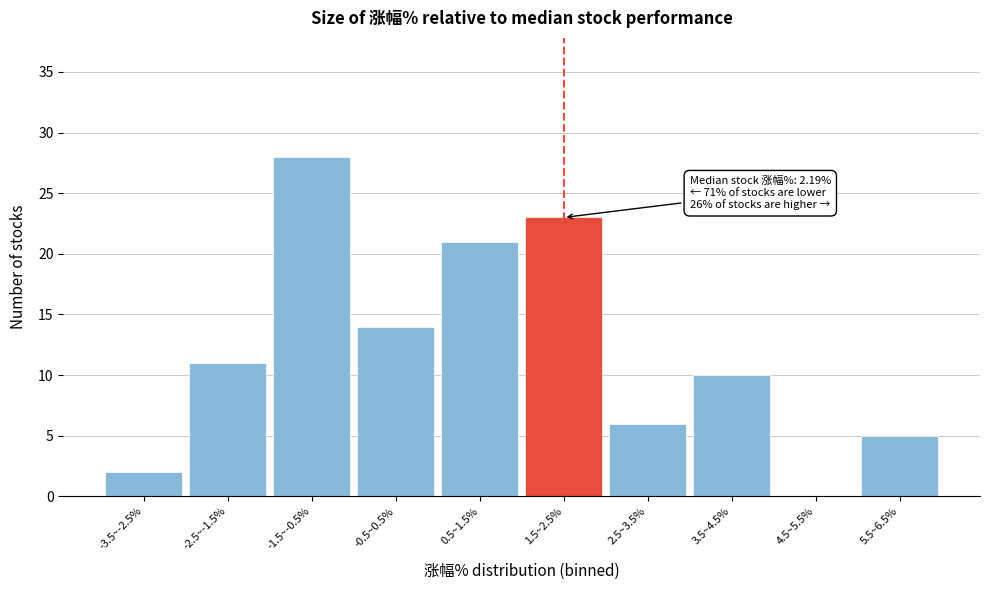

Reading left to right, extract all data points from this chart.

-3.5~-2.5%=2	-2.5~-1.5%=11	-1.5~-0.5%=28	-0.5~0.5%=14	0.5~1.5%=21	1.5~2.5%=23	2.5~3.5%=6	3.5~4.5%=10	4.5~5.5%=0	5.5~6.5%=5